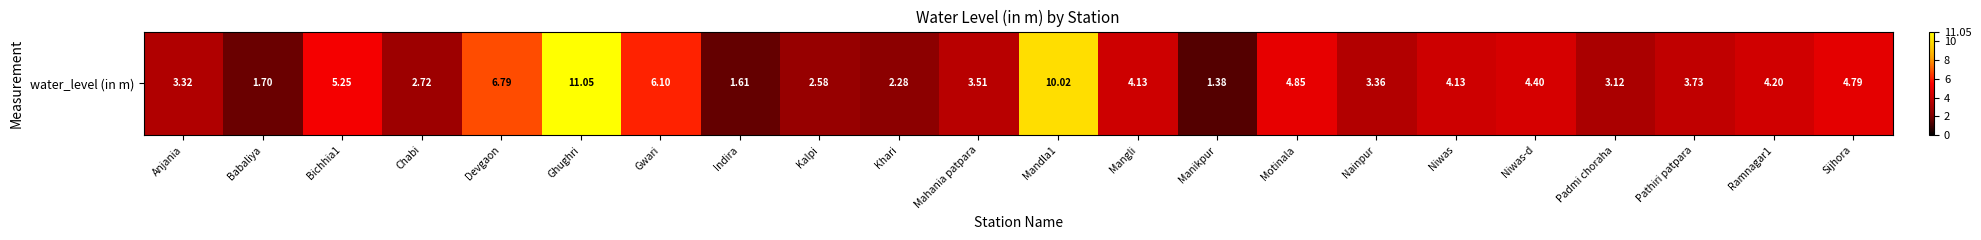

What is the difference between the values at Mahania patpara and Ramnagar1?

0.7